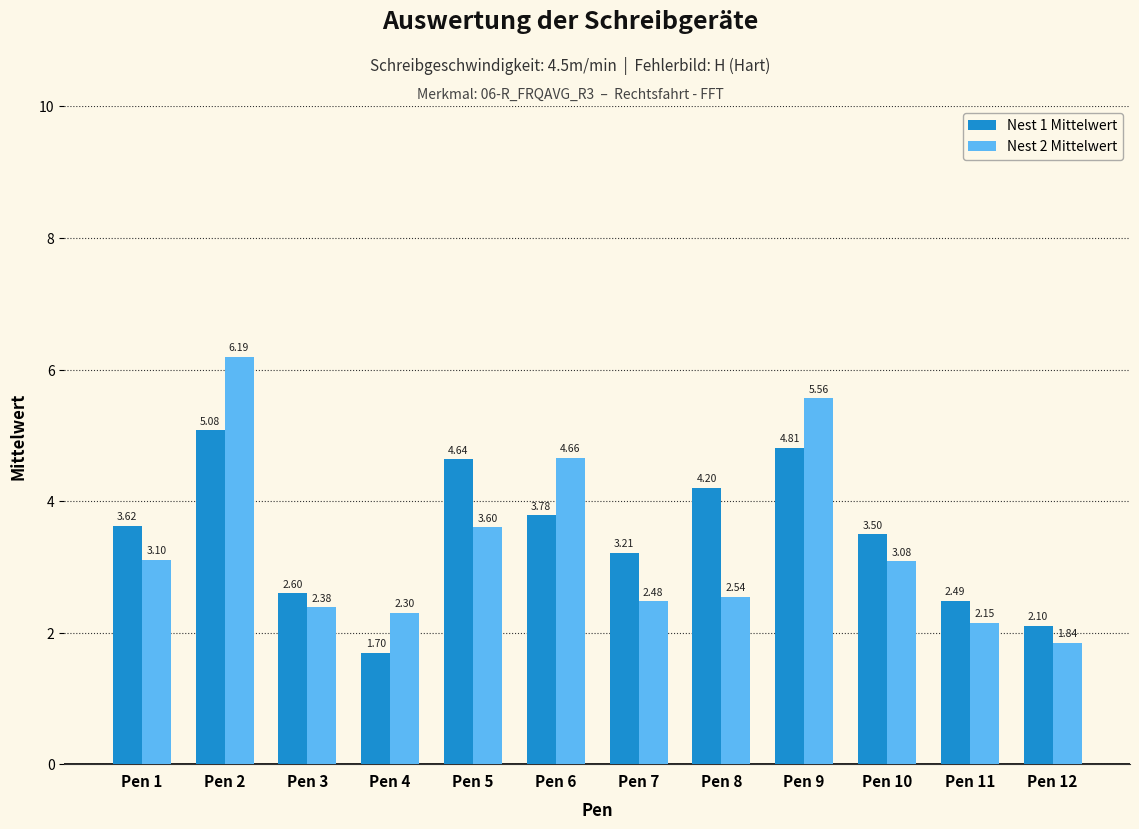

Which label corresponds to the largest value in the chart?

Pen 2